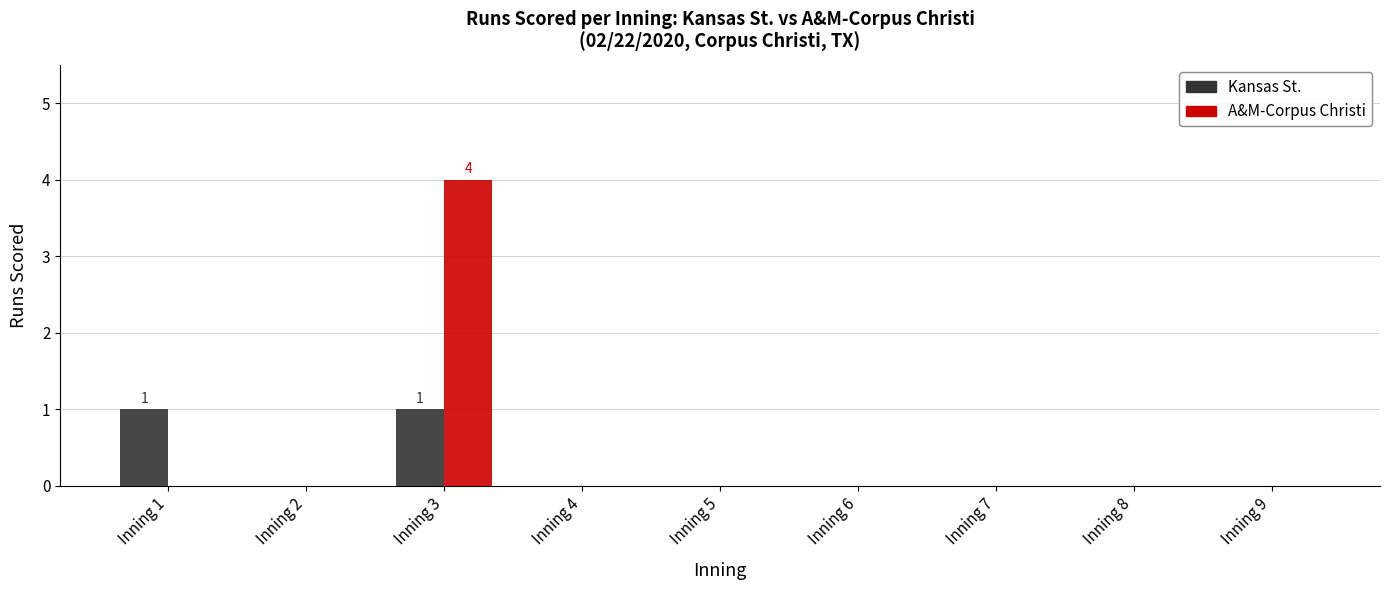

True or false: Kansas St. has a value of 0 at Inning 8.

True